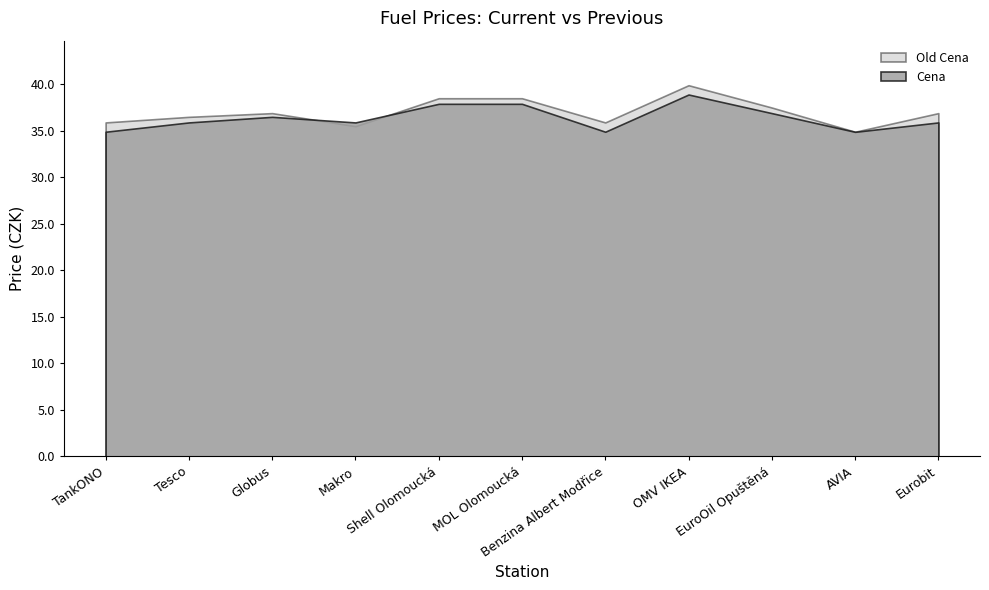

Rank the series at Globus from highest to lowest value.

Old Cena, Cena